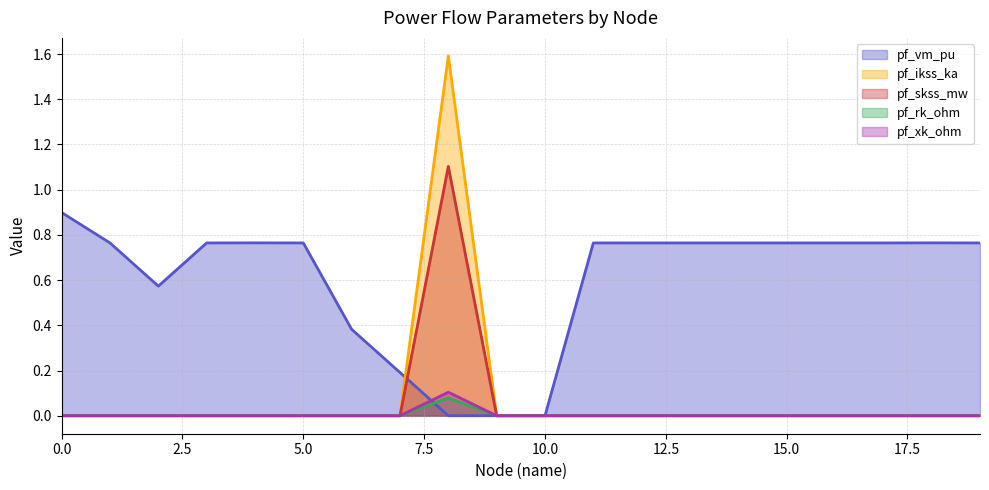

True or false: pf_ikss_ka (line) and pf_skss_mw (line) cross at least once.

False